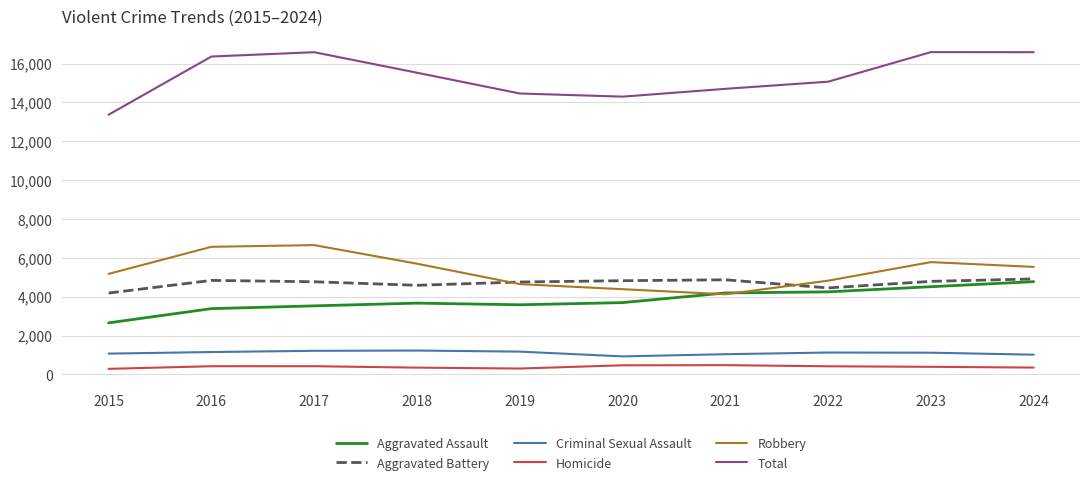

At how many categories does at least one series exceed 2045?

10